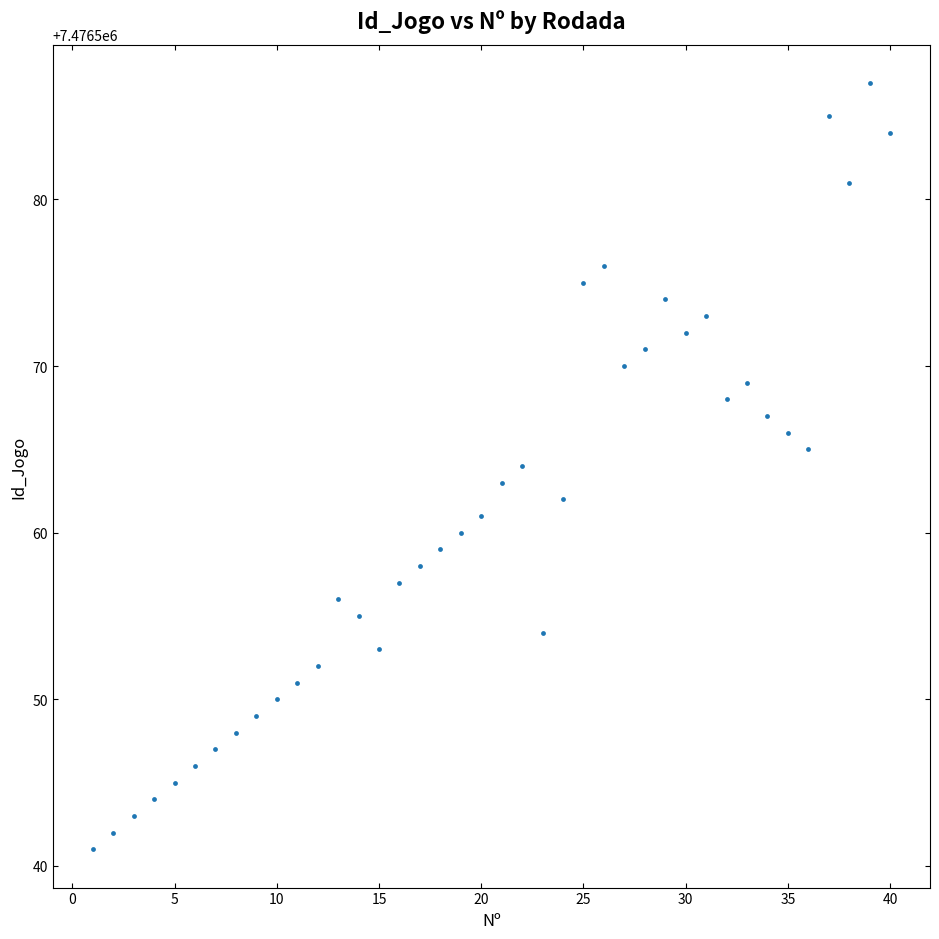

What is the range of X values (max minus min)?

39